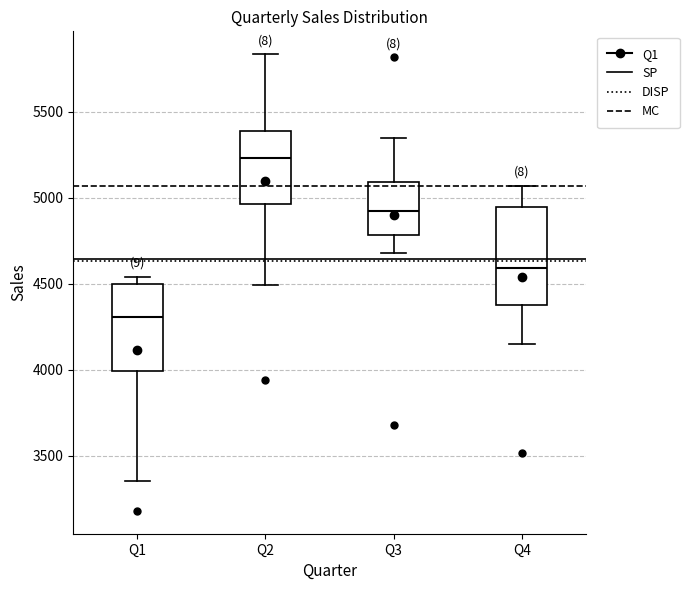

Comparing the boxes themselves (not the whiskers), which one is the tallest?

Q4